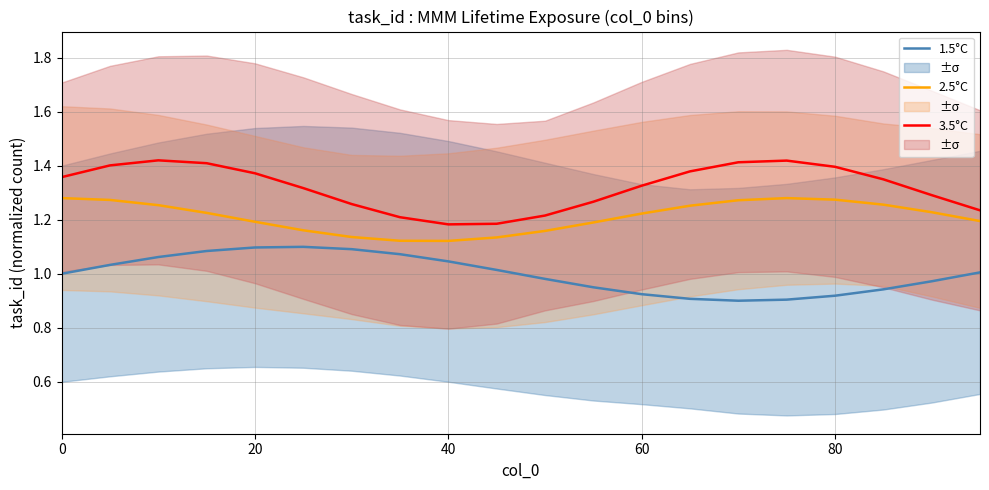

True or false: 2.5°C and 3.5°C cross at least once.

False